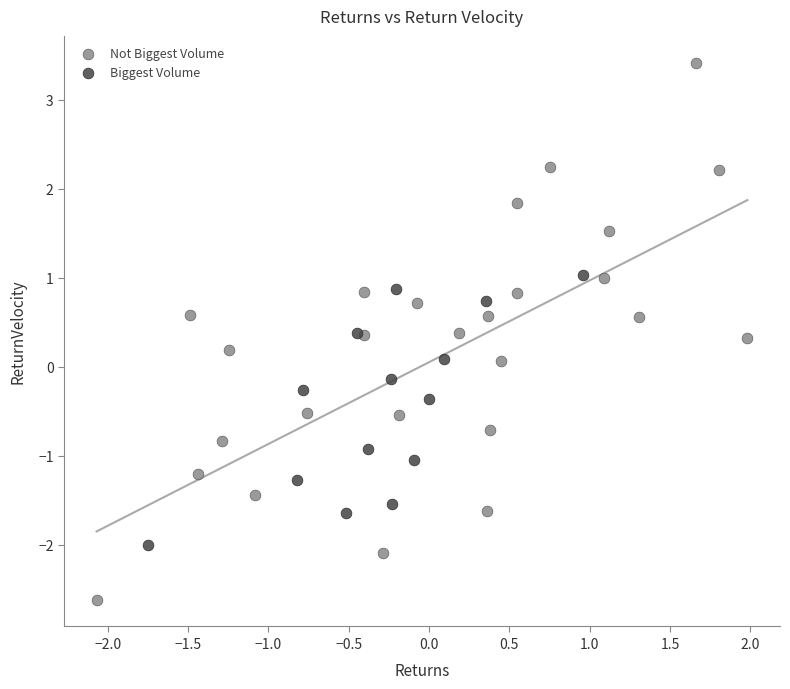

Which series reaches the minimum Y coordinate?

Not Biggest Volume